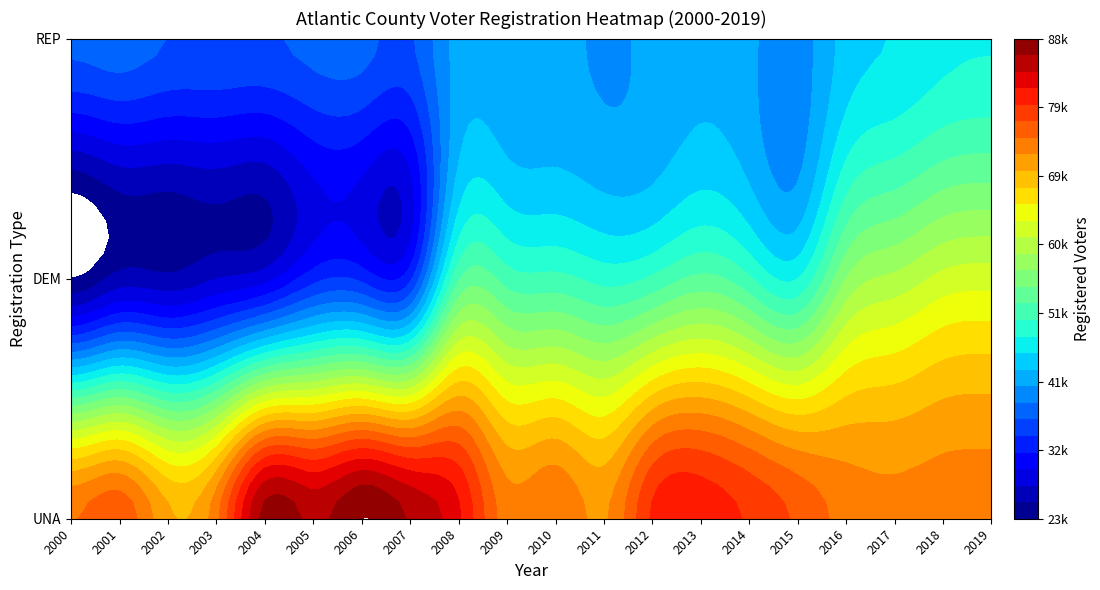

Which category has the highest value across all series?

UNA